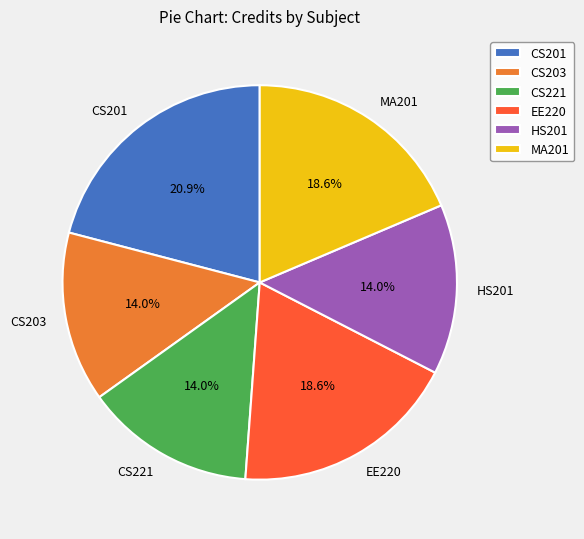

To the nearest percent, what percentage of the pie is CS203?

14%